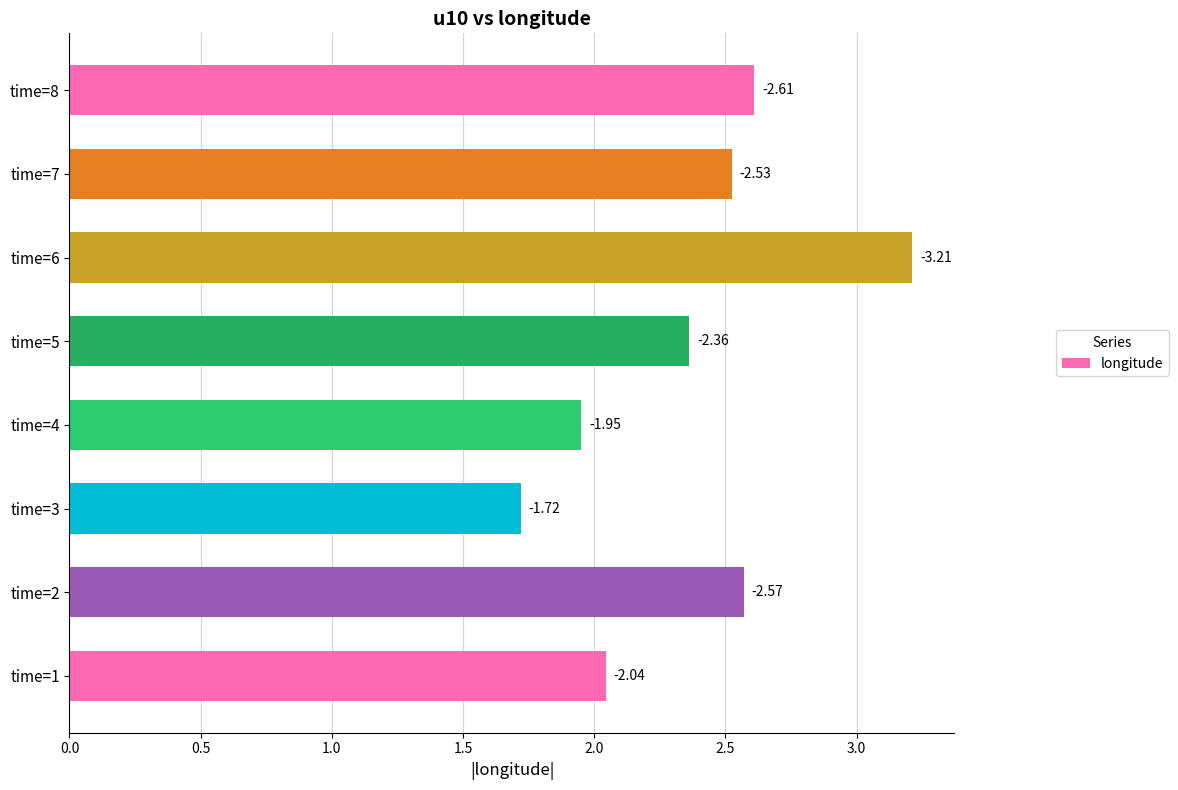

What is the maximum value shown in the chart?

3.2